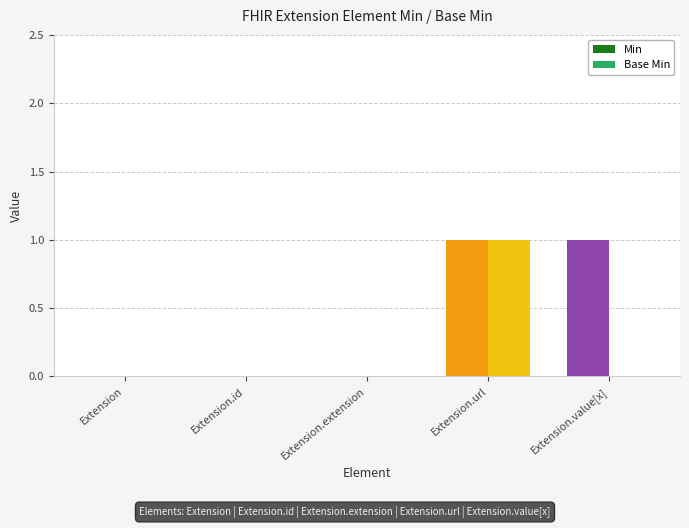

At which label is Base Min closest to 0?

Extension